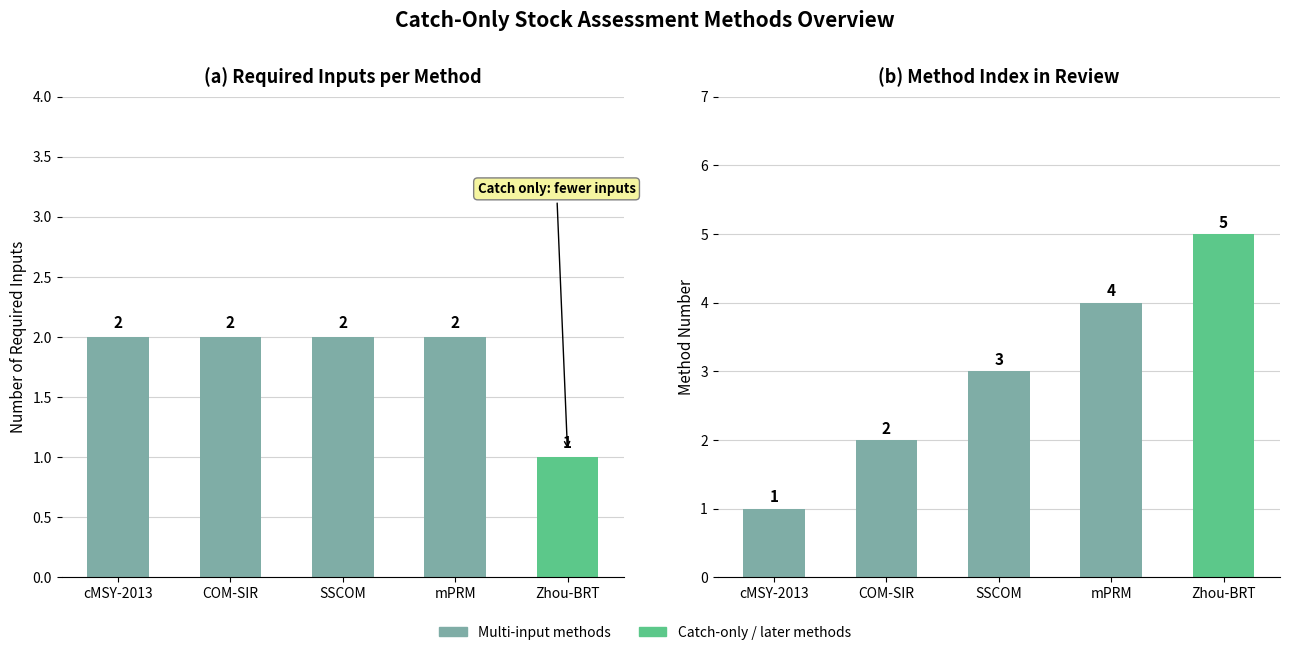

How many Method ID values are between 2 and 4?

3